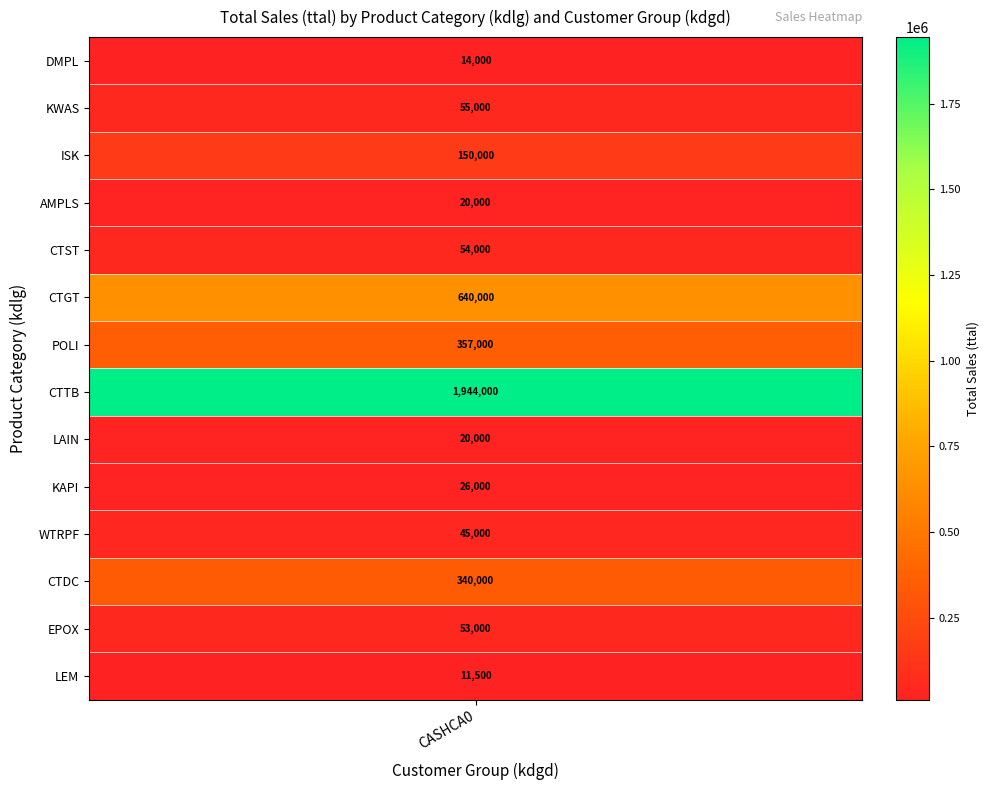

How many values exceed 54000?

6